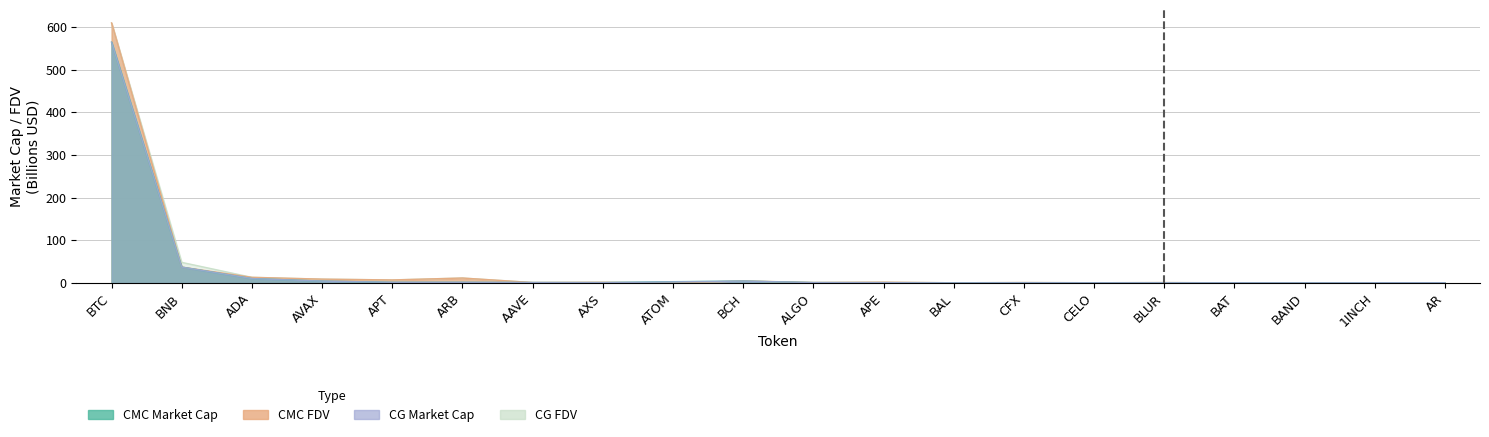

True or false: CG_MarketCap has more than 0 points higher than both neighbors.

True